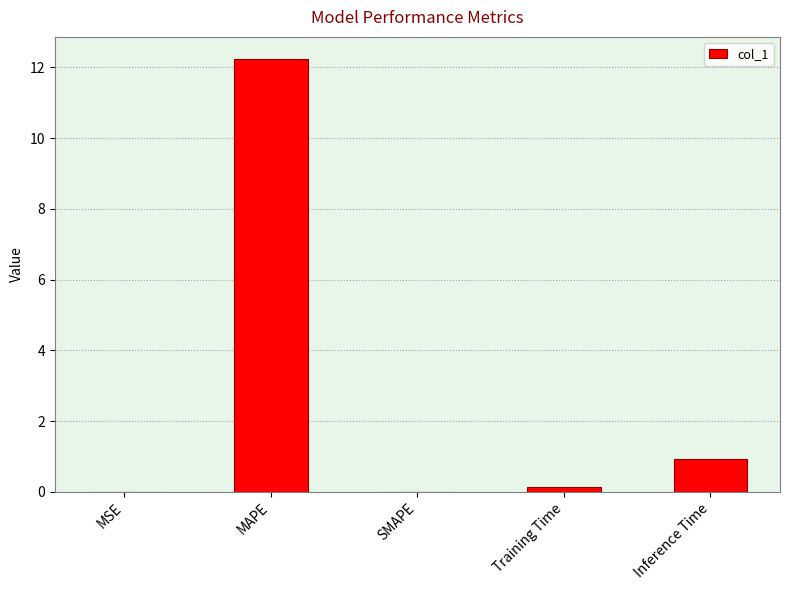

What is the sum of the values at SMAPE and Inference Time?

0.9